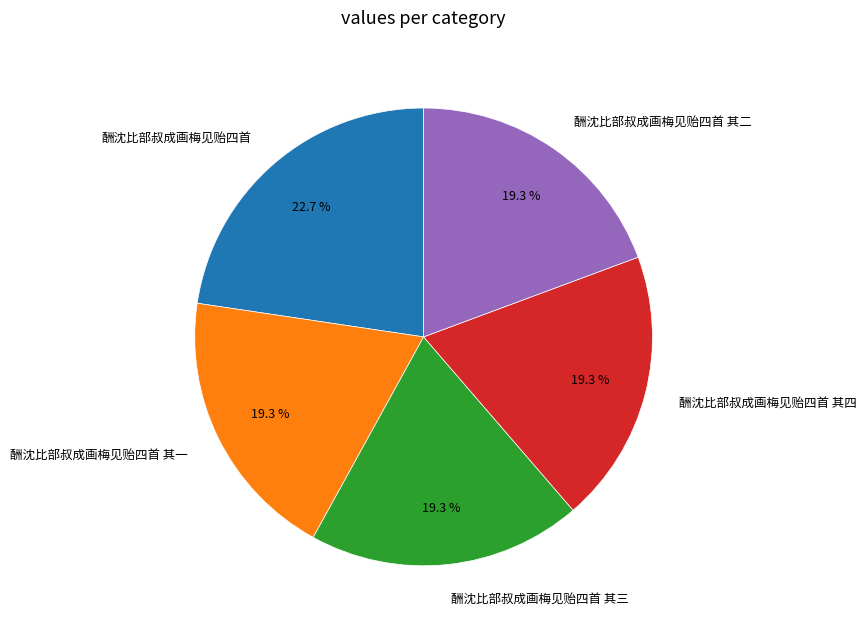

Which slice is the largest?

酬沈比部叔成画梅见贻四首